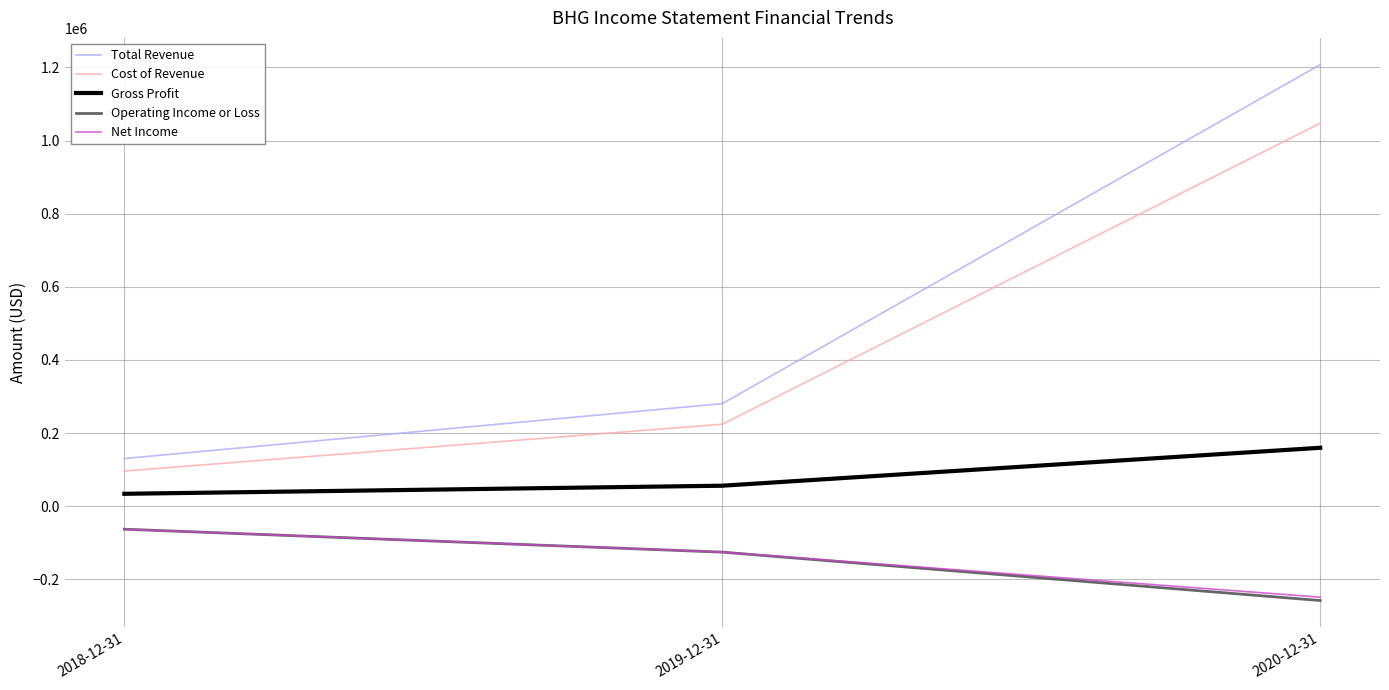

What is the total value across all series at 2018-12-31?

136000